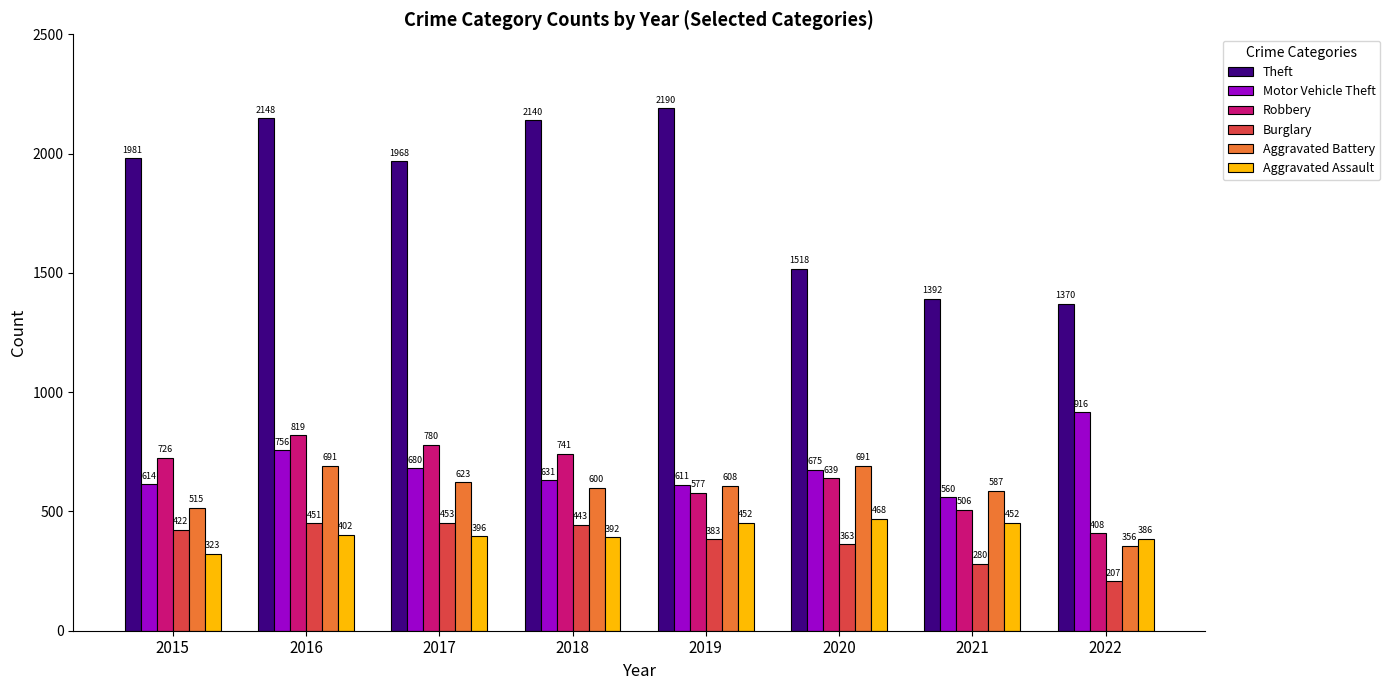

What is the total value across all series at 2019?

4821